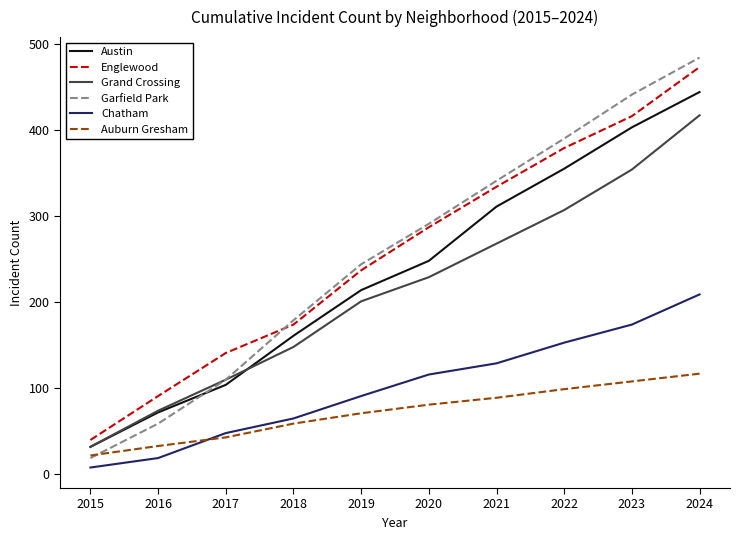

What is the spread (max minus min) of values at 2022?

291